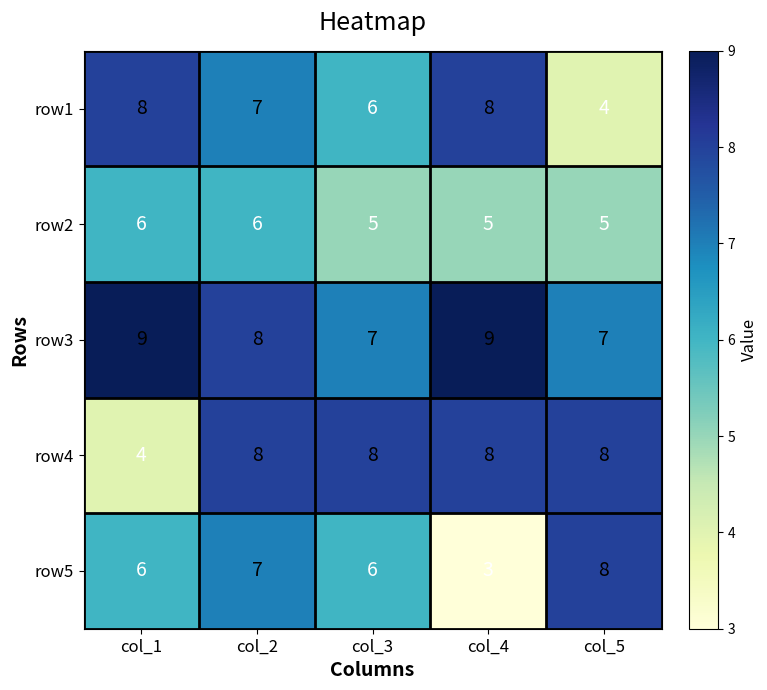

How many row5 values are between 6 and 7?

3